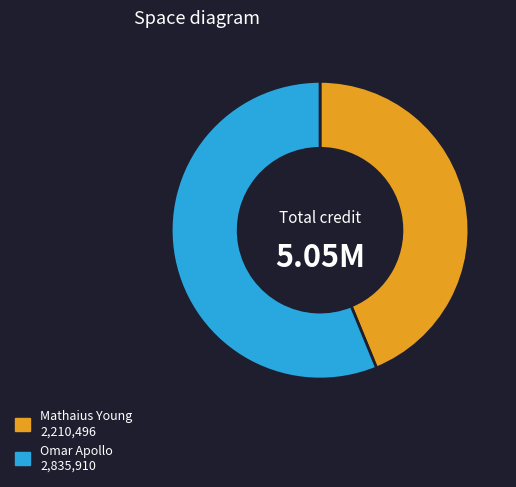

Do Mathaius Young and Omar Apollo together represent more than half of the pie?

Yes